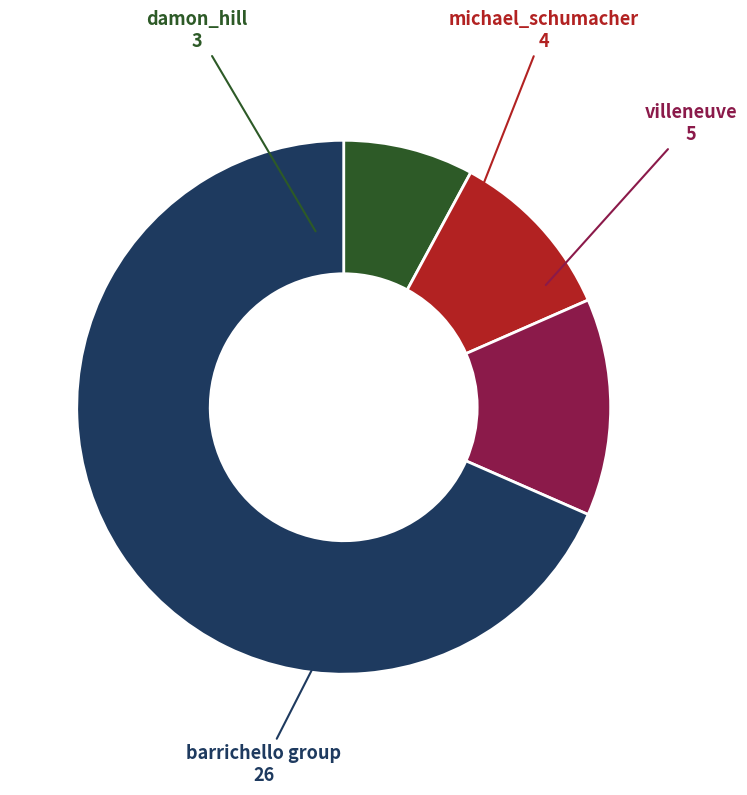

The barrichello group slice represents 68% of the pie. True or false?

True